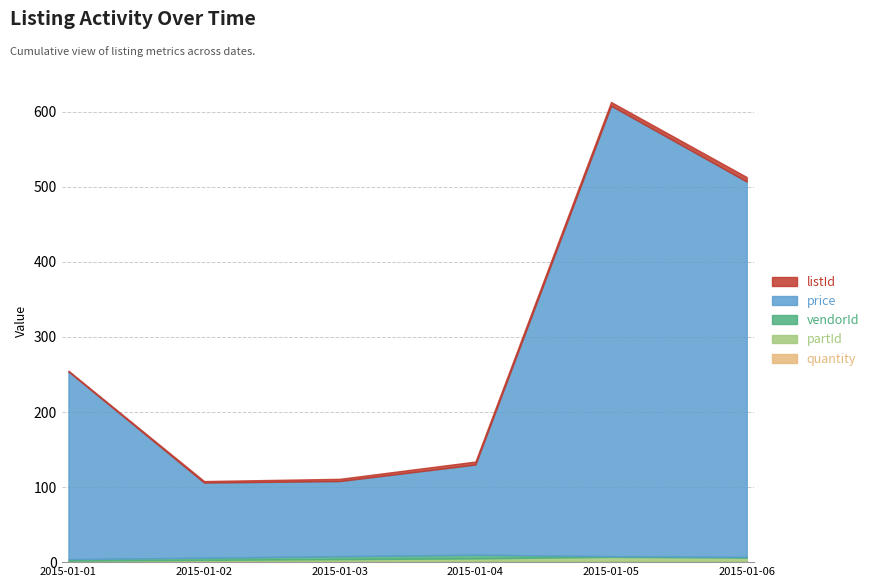

True or false: partId has more than 2 points higher than both neighbors.

False